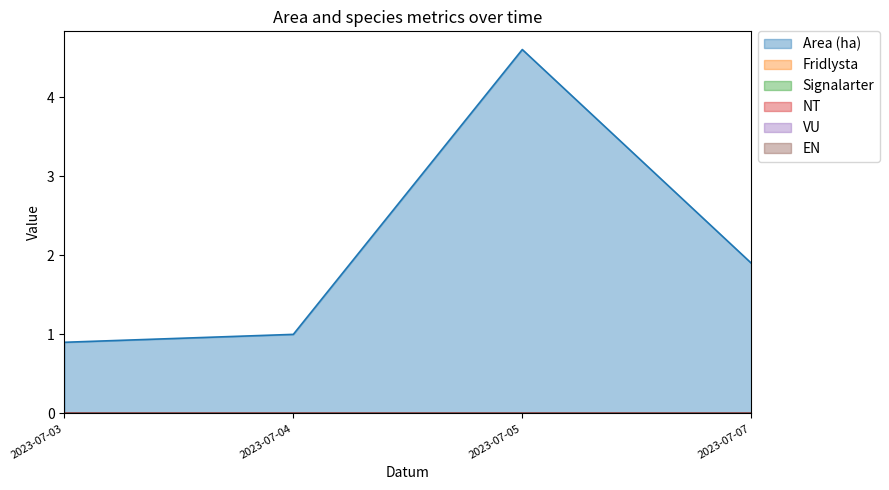

True or false: VU and NT cross at least once.

False